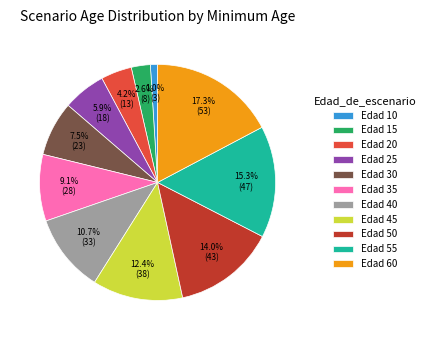

To the nearest percent, what is the difference between the largest and smallest slice percentages?

16%